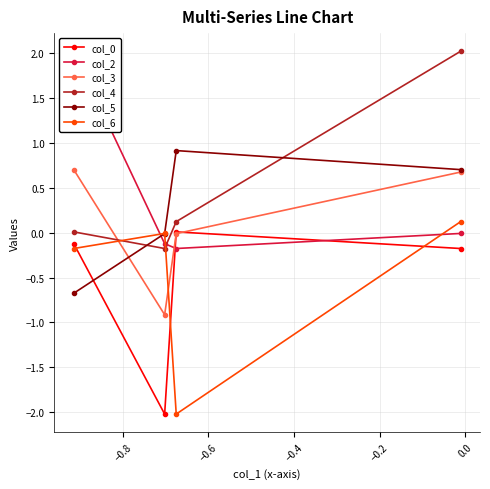

How many intersections are there between col_3 and col_4?

1